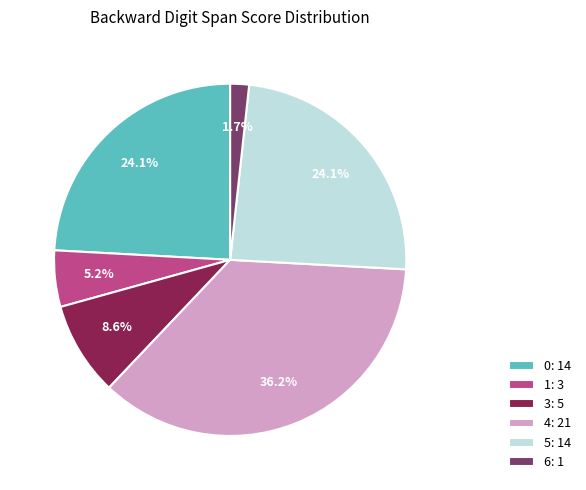

Which slice is the smallest?

6: 1